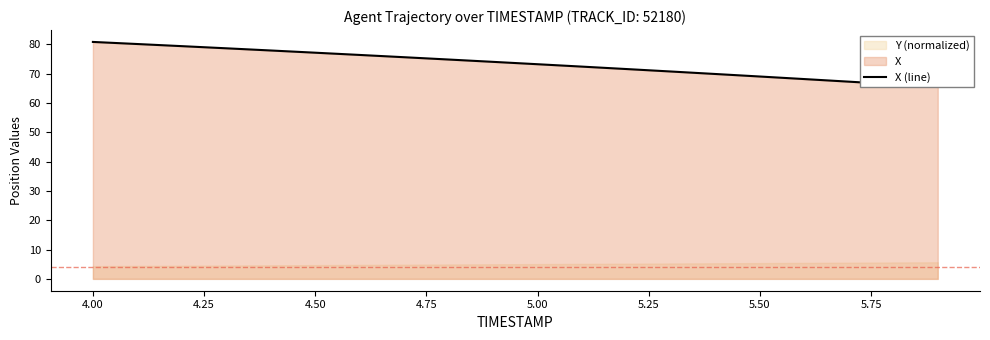

How many categories are shown in the chart?

20